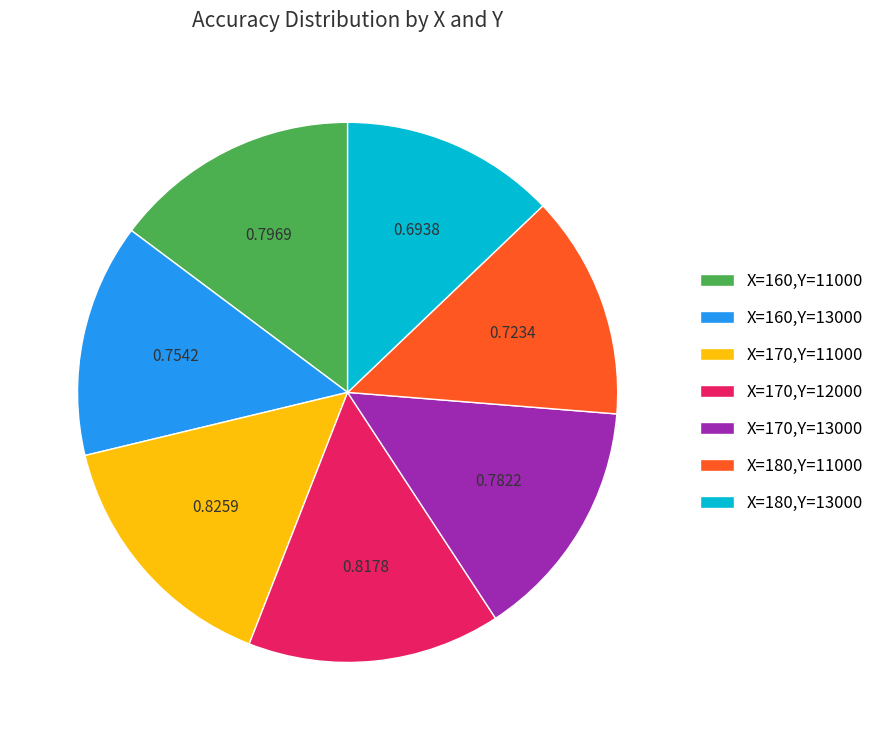

Which has a higher value, X=160,Y=11000 or X=160,Y=13000?

X=160,Y=11000